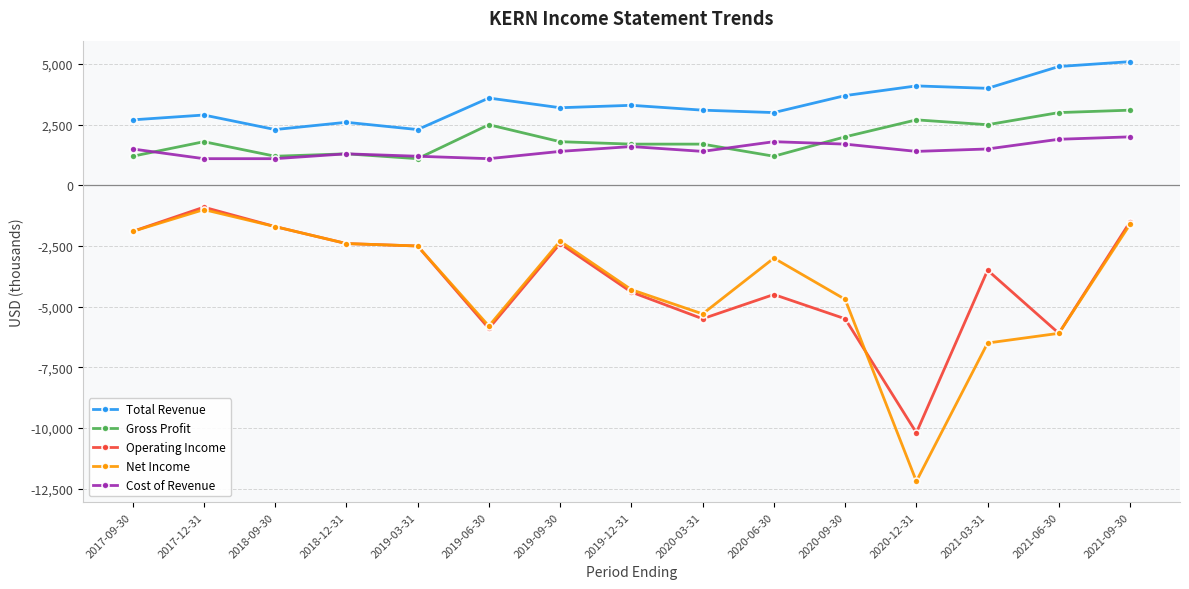

How many series are shown in this chart?

5